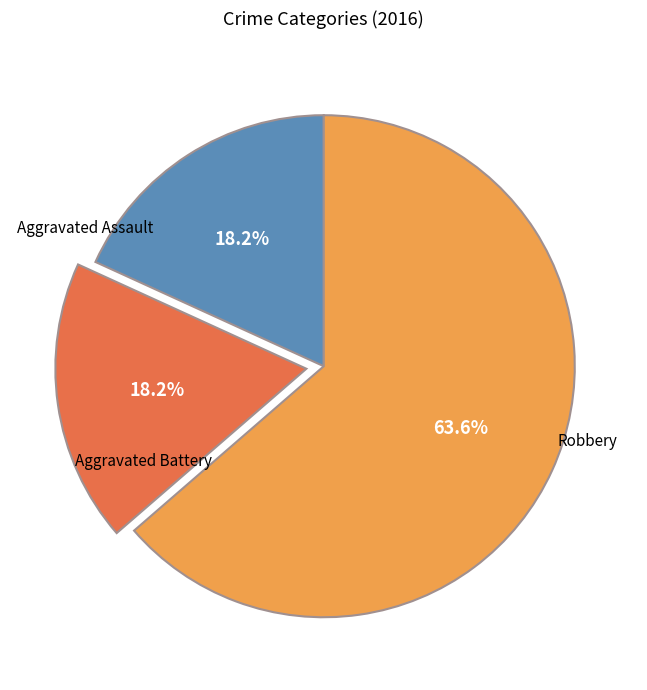

Is there a majority slice in this chart?

Yes